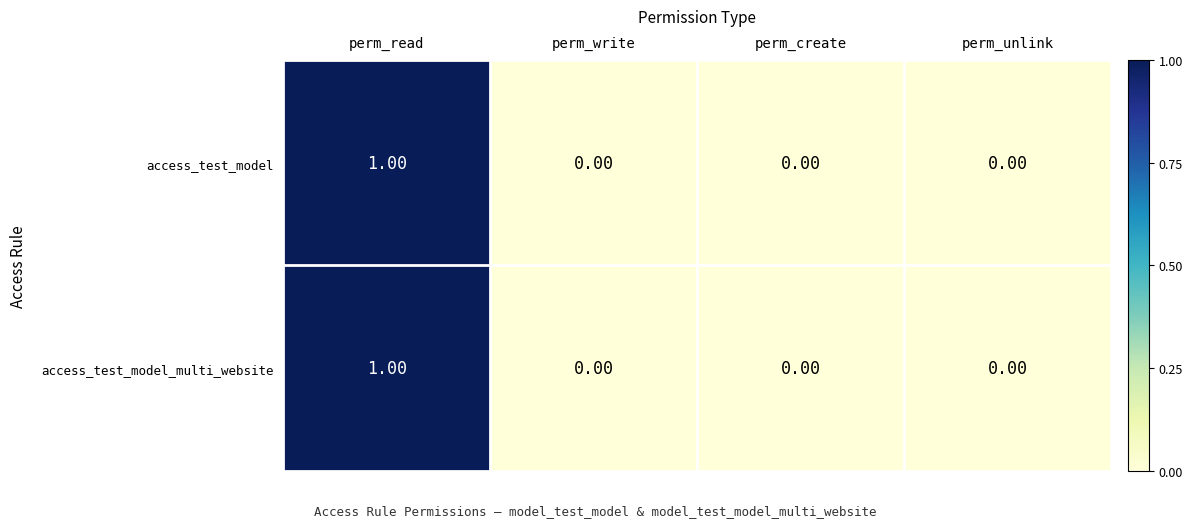

At which category is the sum across all series the highest?

perm_read